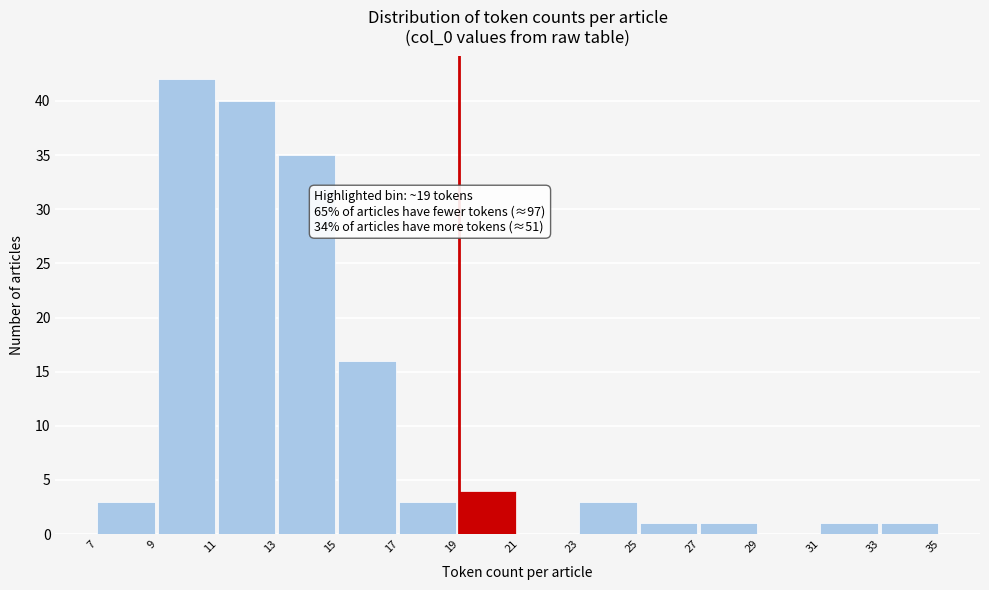

Which range on the x-axis has the tallest bar?

9 to 11